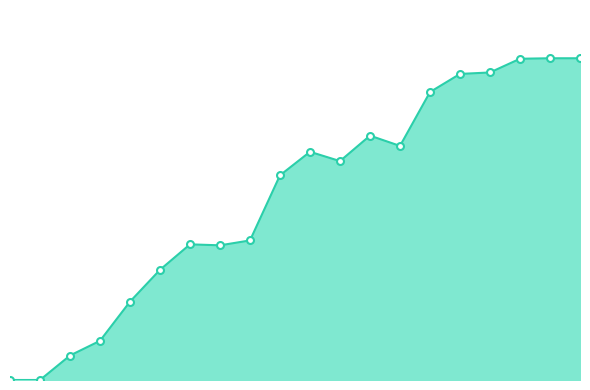

List the labels in order of value, largest first.

19, 20, 18, 17, 16, 15, 13, 14, 11, 12, 10, 9, 7, 8, 6, 5, 4, 3, 1, 2